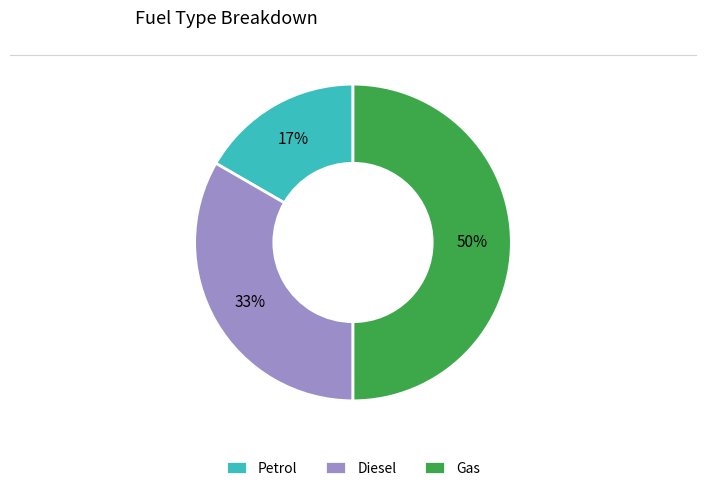

Does Petrol account for over 50% of the chart?

No